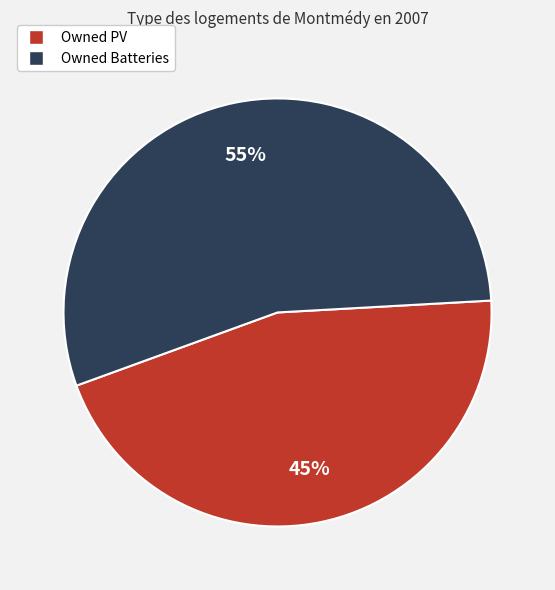

Is Owned Batteries the majority of the pie?

Yes